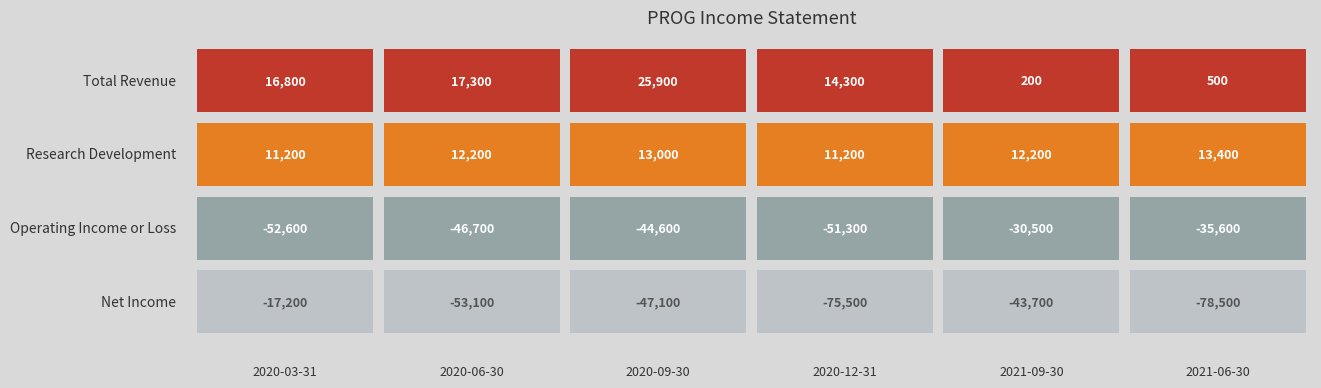

At which category is the sum across all series the highest?

2020-03-31